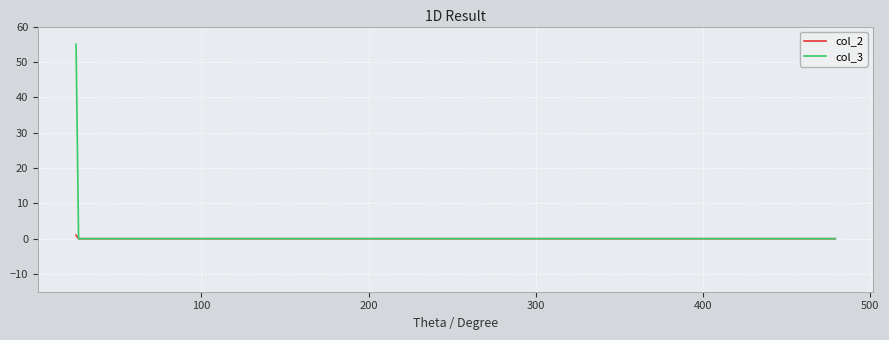

What is the greatest value displayed?

55